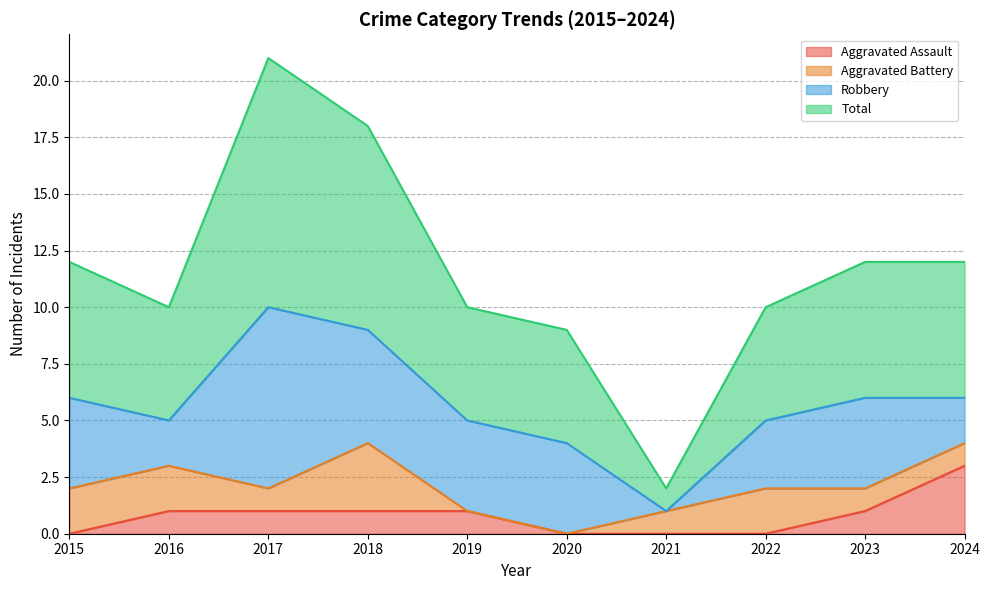

What is the value of the Aggravated Assault point at the 9th from the left?

1